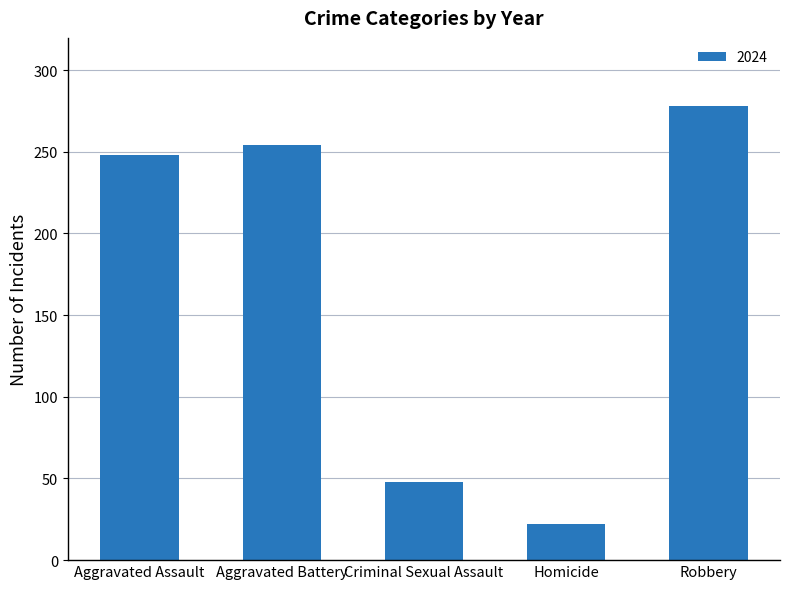

What is the difference between the values at Aggravated Battery and Homicide?

232